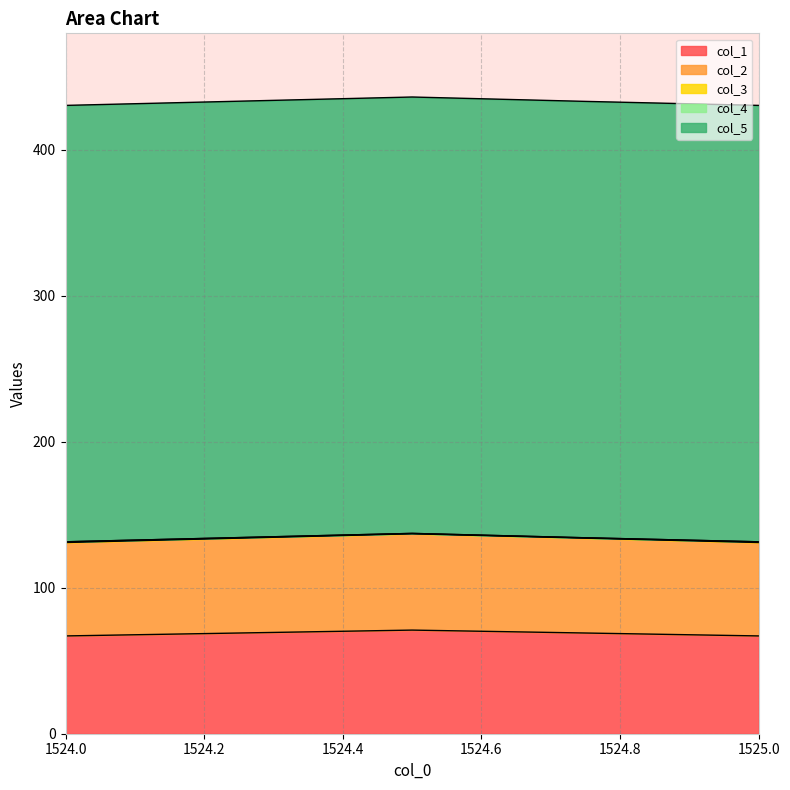

What is the highest value of the col_5 series?

299.0